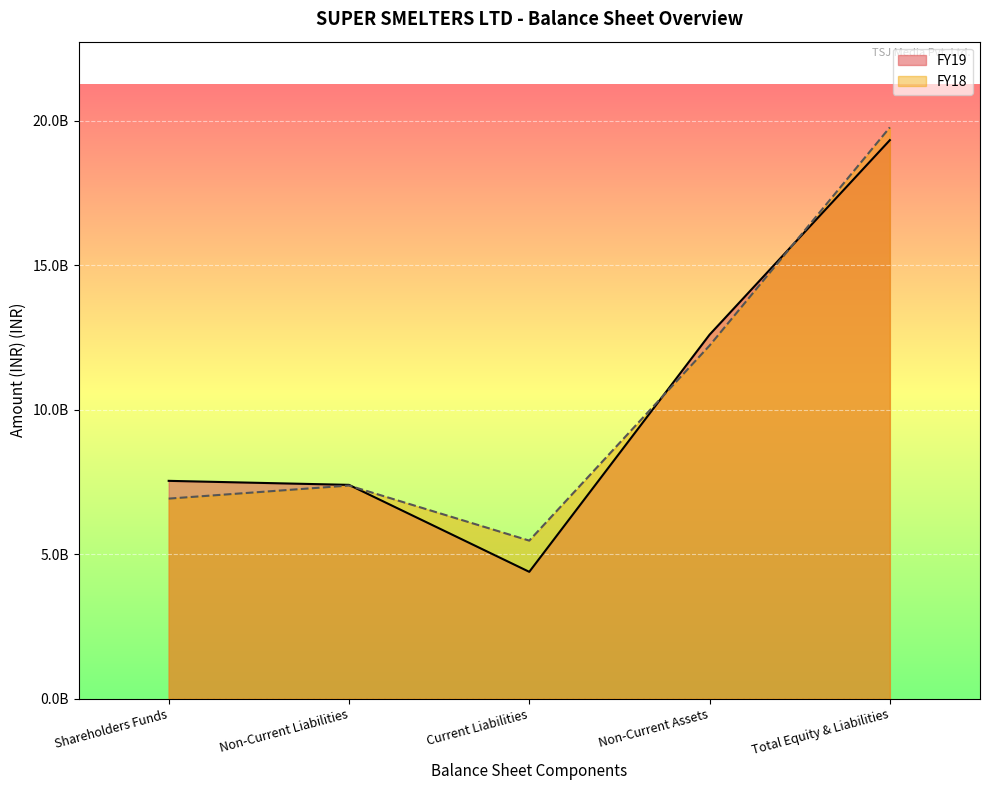

At which category does FY18 reach its first local valley?

Current Liabilities